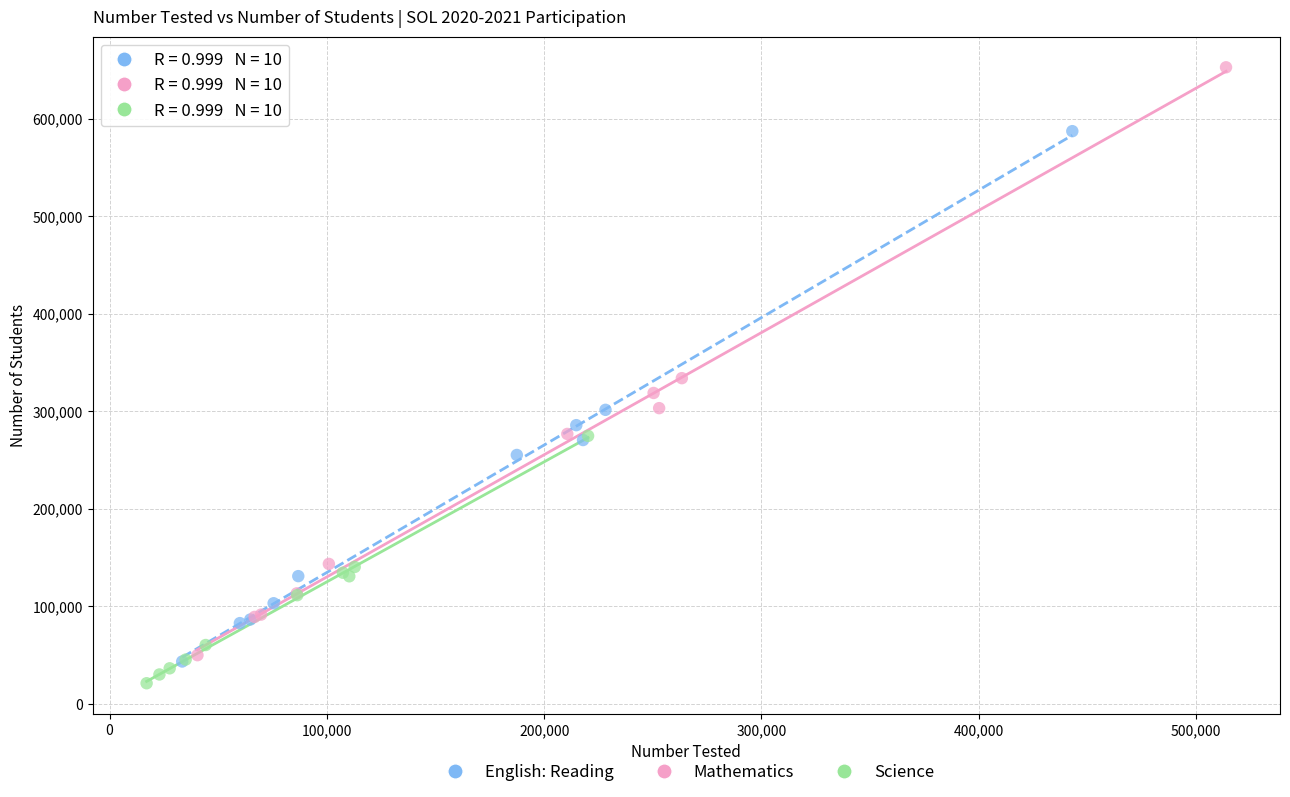

Which series reaches the maximum Y coordinate?

Mathematics